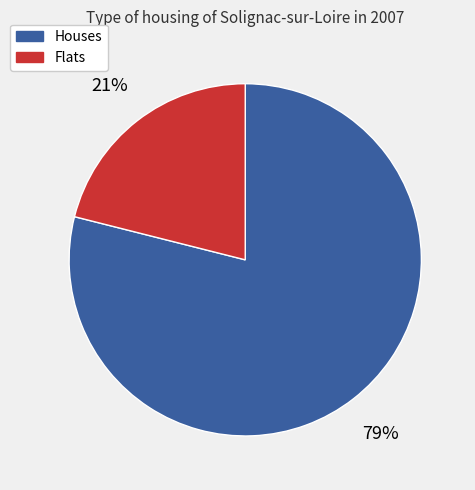

To the nearest percent, what is the average slice percentage?

50%